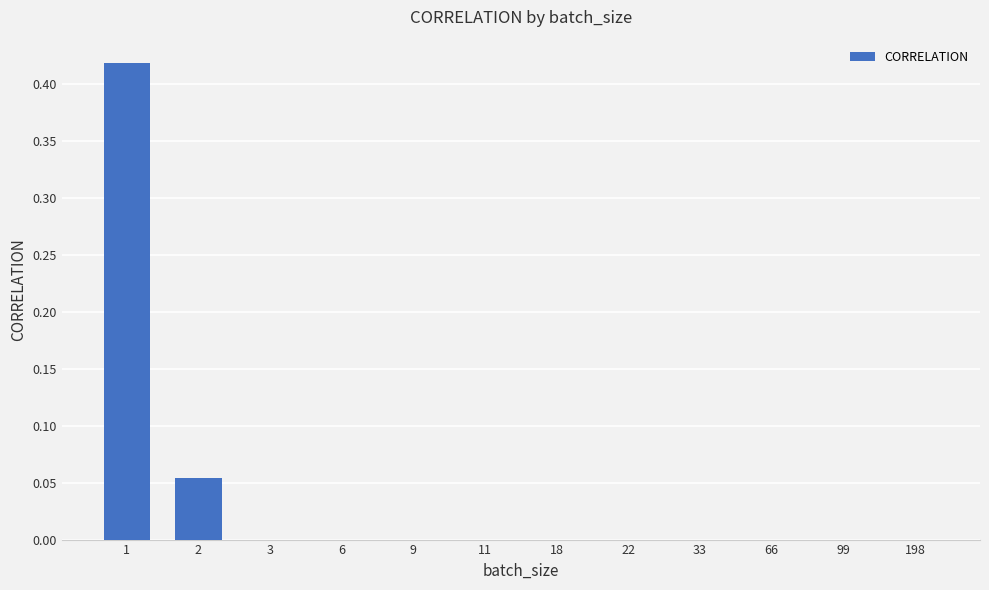

Is it true that the value at 99 is -0.2?

False